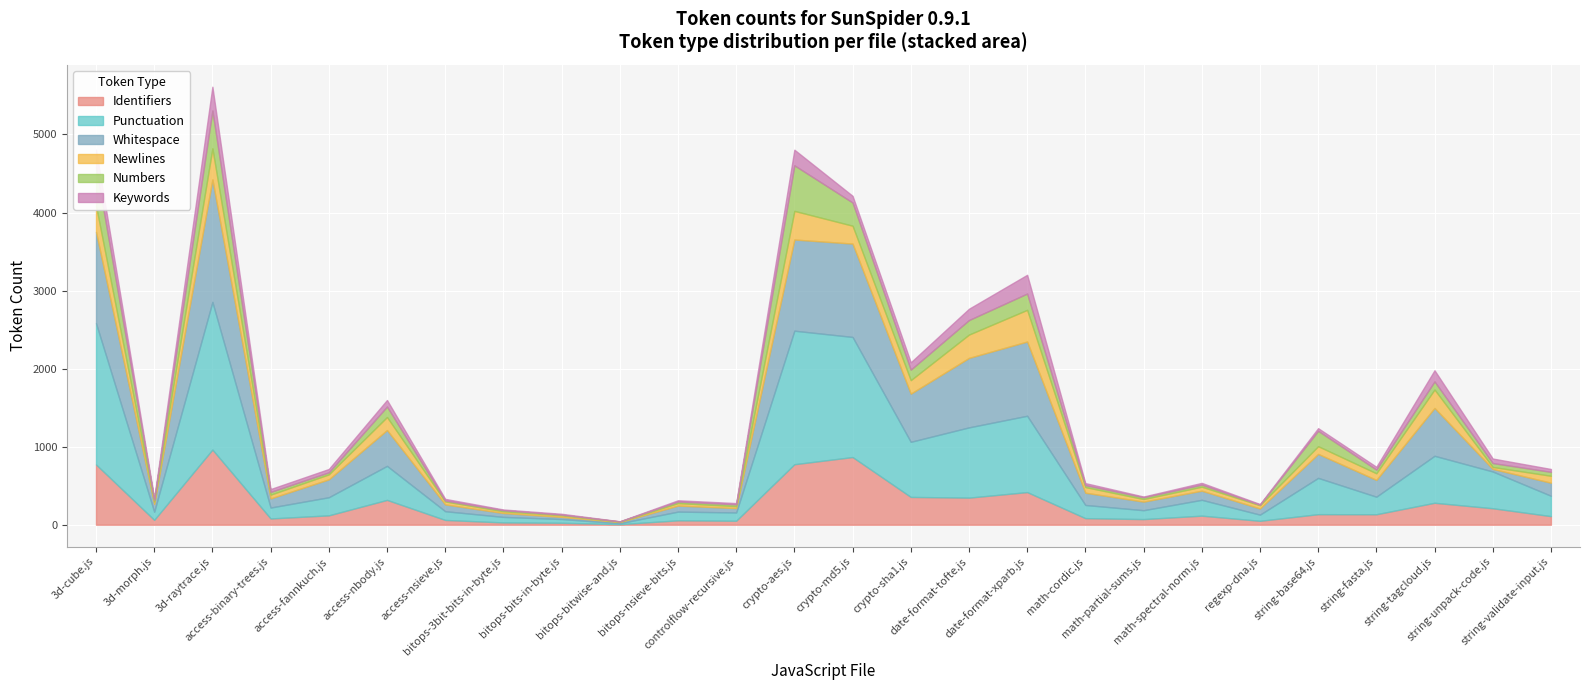

Reading right to left, transcribe all the data shown in this chart.

Identifiers: string-validate-input.js=110	string-unpack-code.js=211	string-tagcloud.js=281	string-fasta.js=134	string-base64.js=135	regexp-dna.js=50	math-spectral-norm.js=116	math-partial-sums.js=72	math-cordic.js=84	date-format-xparb.js=418	date-format-tofte.js=347	crypto-sha1.js=356	crypto-md5.js=867	crypto-aes.js=775	controlflow-recursive.js=51	bitops-nsieve-bits.js=56	bitops-bitwise-and.js=7	bitops-bits-in-byte.js=25	bitops-3bit-bits-in-byte.js=29	access-nsieve.js=61	access-nbody.js=318	access-fannkuch.js=120	access-binary-trees.js=80	3d-raytrace.js=963	3d-morph.js=62	3d-cube.js=772
Punctuation: string-validate-input.js=261	string-unpack-code.js=471	string-tagcloud.js=602	string-fasta.js=225	string-base64.js=465	regexp-dna.js=79	math-spectral-norm.js=203	math-partial-sums.js=114	math-cordic.js=169	date-format-xparb.js=978	date-format-tofte.js=900	crypto-sha1.js=706	crypto-md5.js=1539	crypto-aes.js=1711	controlflow-recursive.js=106	bitops-nsieve-bits.js=112	bitops-bitwise-and.js=12	bitops-bits-in-byte.js=48	bitops-3bit-bits-in-byte.js=71	access-nsieve.js=112	access-nbody.js=436	access-fannkuch.js=232	access-binary-trees.js=140	3d-raytrace.js=1892	3d-morph.js=105	3d-cube.js=1811
Whitespace: string-validate-input.js=167	string-unpack-code.js=33	string-tagcloud.js=613	string-fasta.js=215	string-base64.js=307	regexp-dna.js=79	math-spectral-norm.js=117	math-partial-sums.js=110	math-cordic.js=157	date-format-xparb.js=951	date-format-tofte.js=890	crypto-sha1.js=617	crypto-md5.js=1196	crypto-aes.js=1168	controlflow-recursive.js=56	bitops-nsieve-bits.js=77	bitops-bitwise-and.js=15	bitops-bits-in-byte.js=27	bitops-3bit-bits-in-byte.js=50	access-nsieve.js=87	access-nbody.js=459	access-fannkuch.js=229	access-binary-trees.js=117	3d-raytrace.js=1569	3d-morph.js=99	3d-cube.js=1169
Newlines: string-validate-input.js=89	string-unpack-code.js=25	string-tagcloud.js=236	string-fasta.js=85	string-base64.js=99	regexp-dna.js=42	math-spectral-norm.js=51	math-partial-sums.js=33	math-cordic.js=72	date-format-xparb.js=406	date-format-tofte.js=299	crypto-sha1.js=173	crypto-md5.js=229	crypto-aes.js=367	controlflow-recursive.js=25	bitops-nsieve-bits.js=32	bitops-bitwise-and.js=5	bitops-bits-in-byte.js=21	bitops-3bit-bits-in-byte.js=22	access-nsieve.js=38	access-nbody.js=167	access-fannkuch.js=64	access-binary-trees.js=48	3d-raytrace.js=398	3d-morph.js=31	3d-cube.js=337
Numbers: string-validate-input.js=50	string-unpack-code.js=50	string-tagcloud.js=104	string-fasta.js=47	string-base64.js=197	regexp-dna.js=7	math-spectral-norm.js=26	math-partial-sums.js=23	math-cordic.js=25	date-format-xparb.js=209	date-format-tofte.js=186	crypto-sha1.js=135	crypto-md5.js=297	crypto-aes.js=584	controlflow-recursive.js=23	bitops-nsieve-bits.js=20	bitops-bitwise-and.js=3	bitops-bits-in-byte.js=8	bitops-3bit-bits-in-byte.js=14	access-nsieve.js=12	access-nbody.js=134	access-fannkuch.js=26	access-binary-trees.js=35	3d-raytrace.js=485	3d-morph.js=22	3d-cube.js=496
Keywords: string-validate-input.js=37	string-unpack-code.js=58	string-tagcloud.js=143	string-fasta.js=36	string-base64.js=34	regexp-dna.js=8	math-spectral-norm.js=23	math-partial-sums.js=9	math-cordic.js=26	date-format-xparb.js=240	date-format-tofte.js=145	crypto-sha1.js=94	crypto-md5.js=86	crypto-aes.js=200	controlflow-recursive.js=16	bitops-nsieve-bits.js=16	bitops-bitwise-and.js=2	bitops-bits-in-byte.js=11	bitops-3bit-bits-in-byte.js=9	access-nsieve.js=21	access-nbody.js=84	access-fannkuch.js=43	access-binary-trees.js=37	3d-raytrace.js=305	3d-morph.js=19	3d-cube.js=222